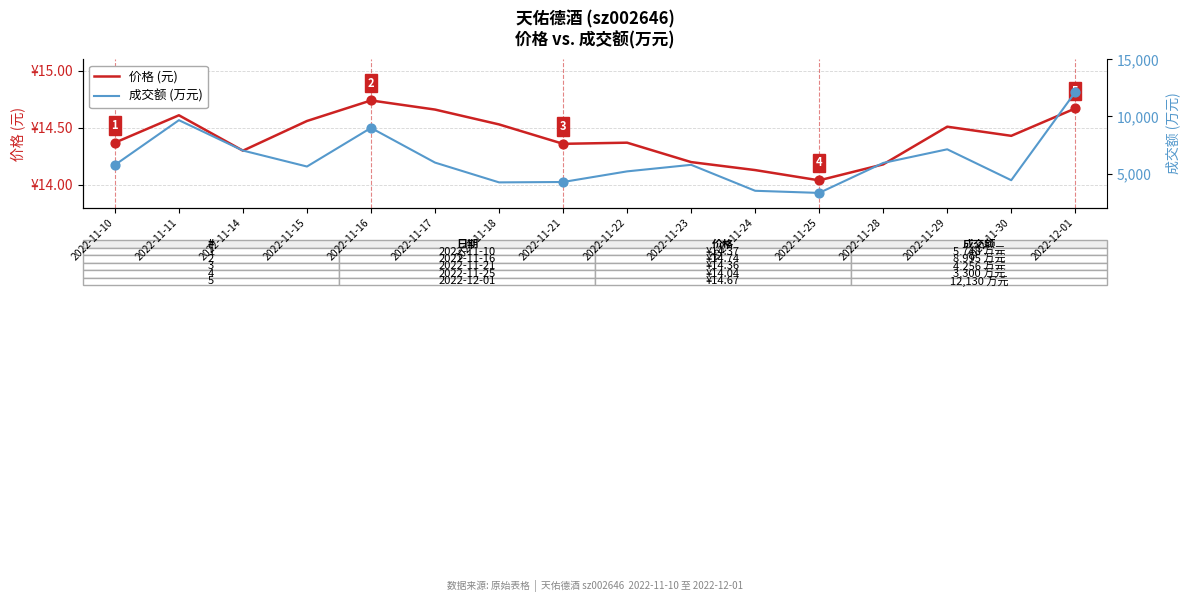

Which series contains the highest Y value?

成交额 (万元)